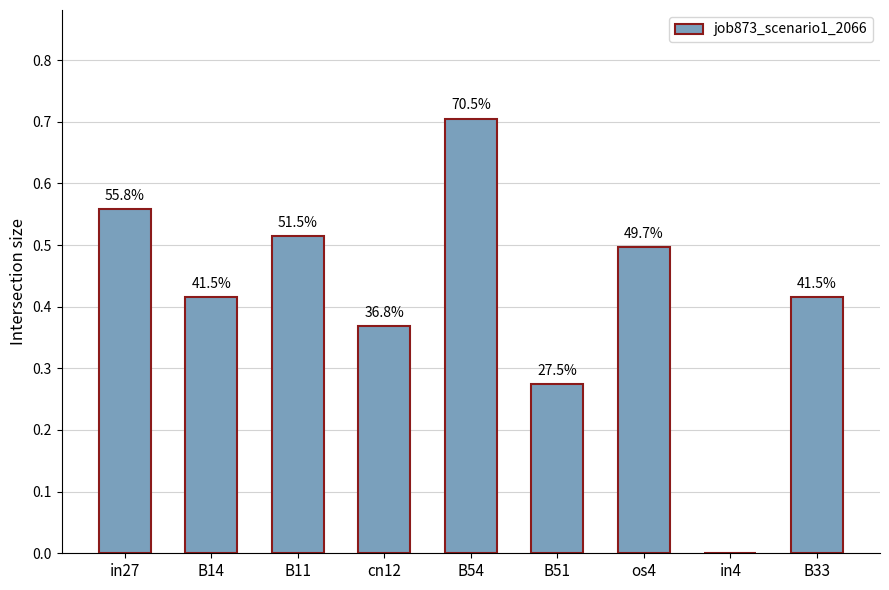

Are the bars horizontal?

No